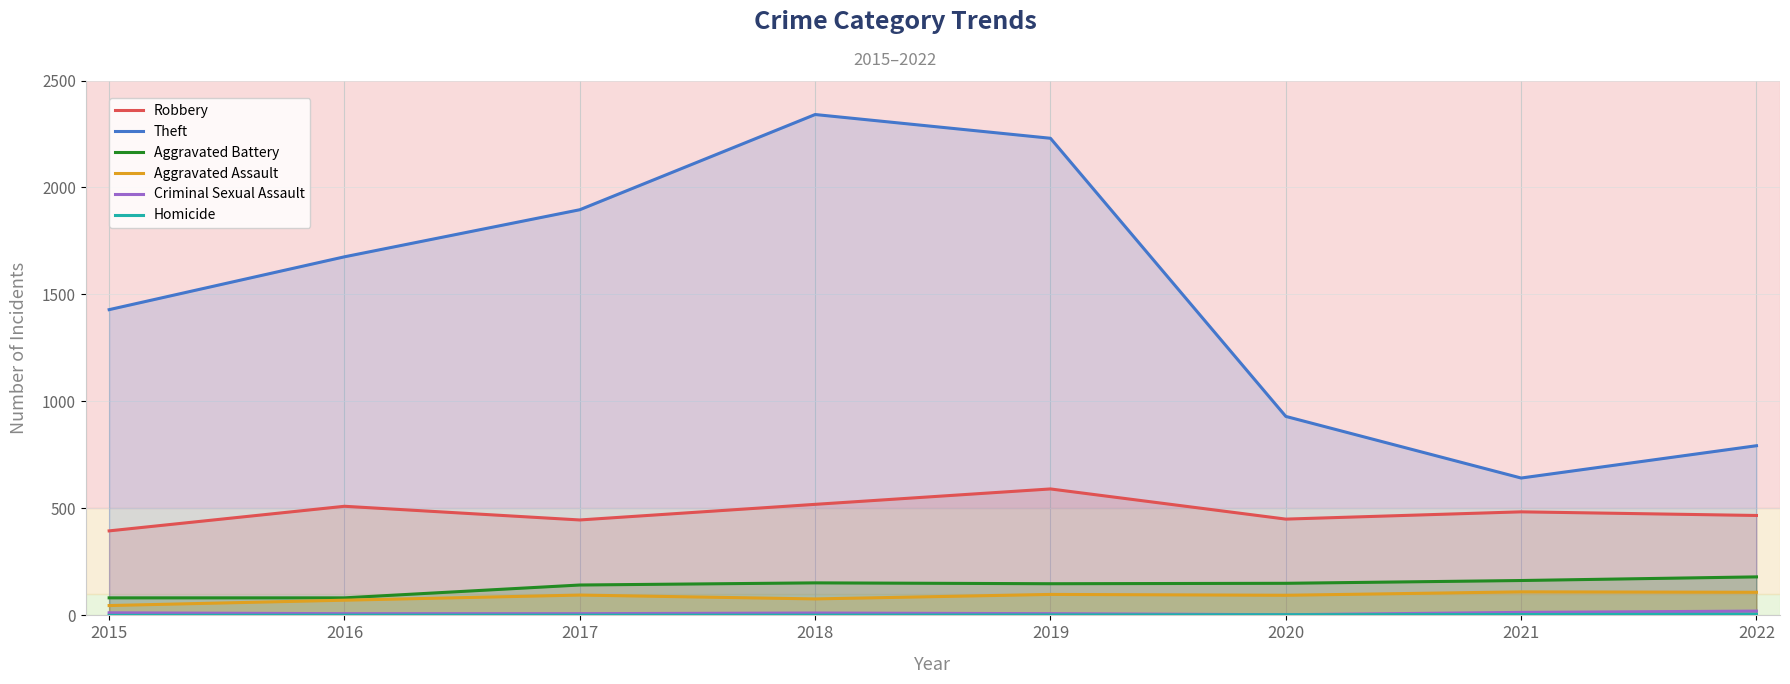

Reading right to left, extract all data points from this chart.

Robbery: 467	484	450	591	519	446	510	395
Theft: 793	642	930	2230	2341	1896	1676	1429
Aggravated Battery: 180	163	150	148	152	142	82	82
Aggravated Assault: 108	110	94	98	77	95	71	46
Criminal Sexual Assault: 20	14	3	8	11	8	8	12
Homicide: 5	4	3	2	1	1	1	0